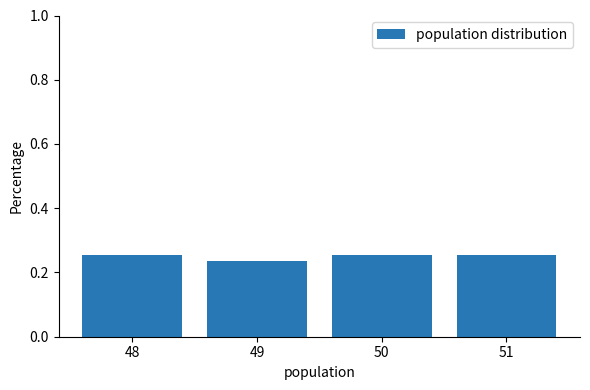

True or false: the data shows 0.1 at 49.

False